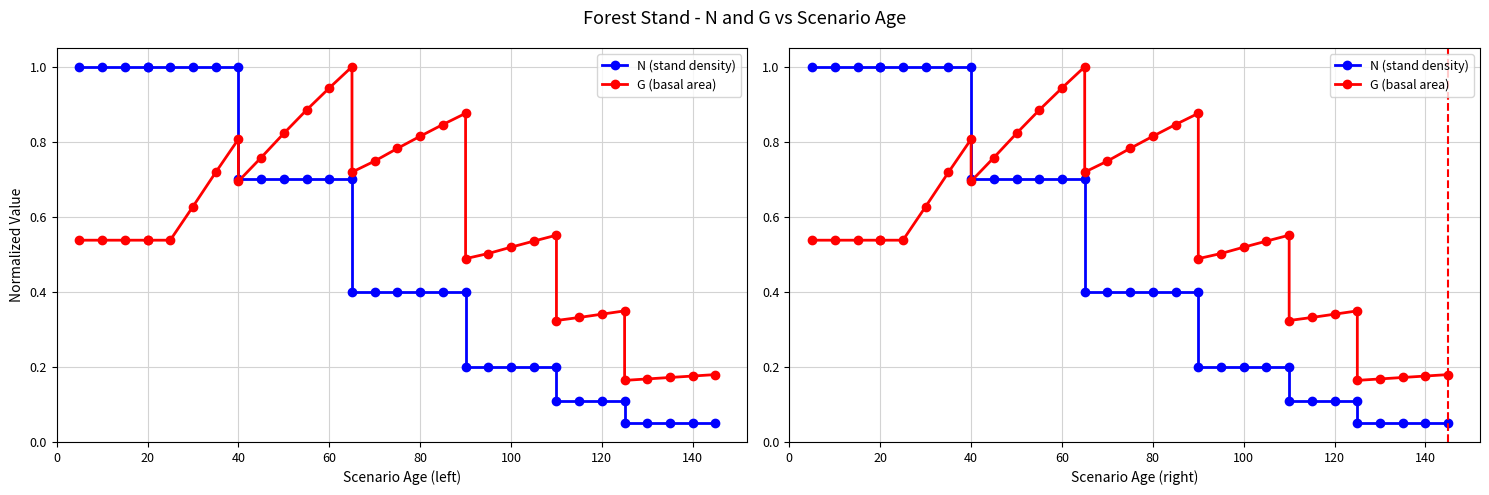

The G (basal area) series shows 0.4 at 15. True or false?

False